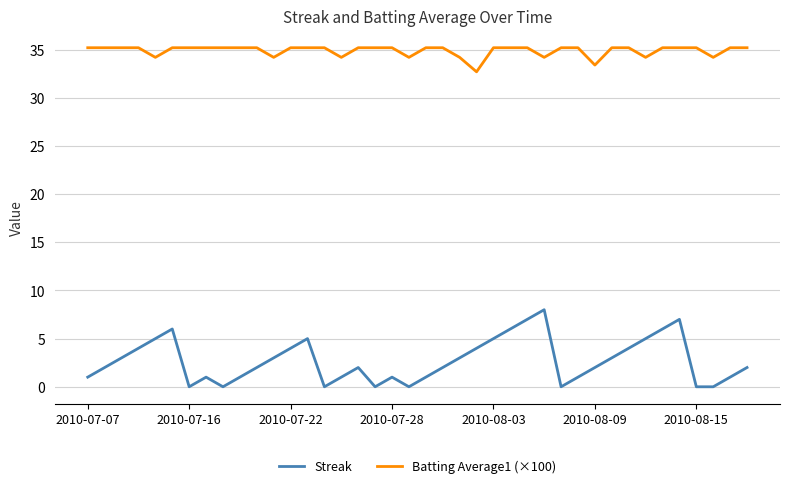

What is the difference between the maximum and minimum values in the Batting Average1 (×100) series?

2.5